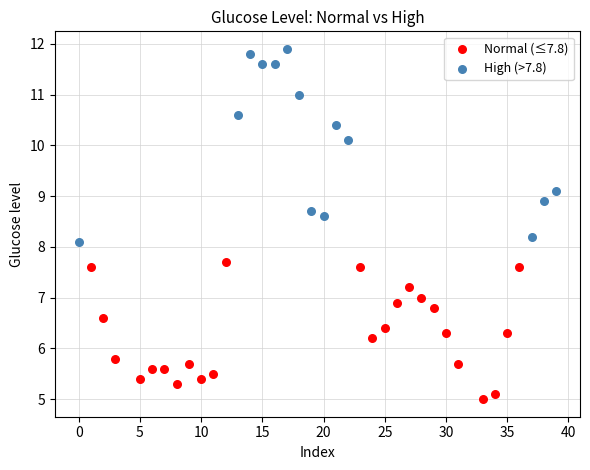

Which series contains the highest Y value?

High (>7.8)